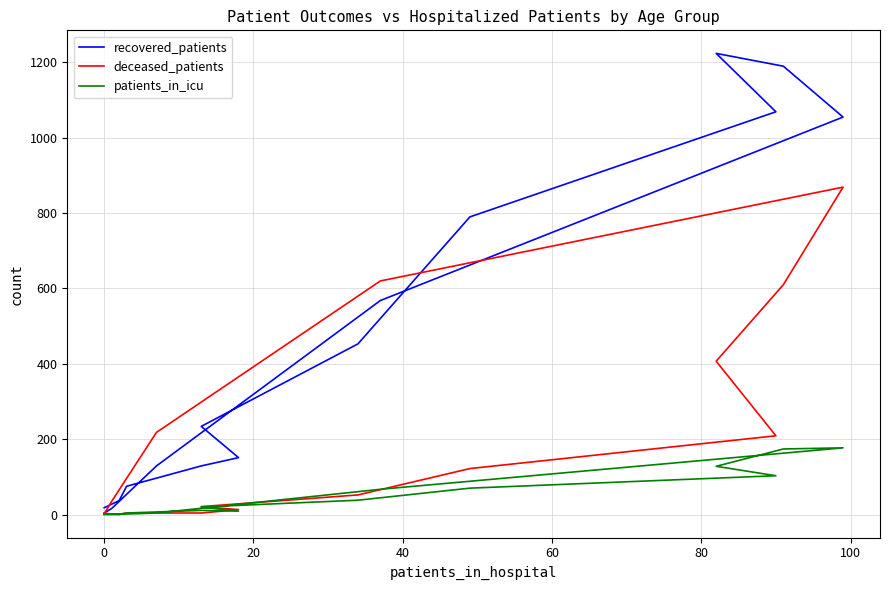

At how many categories does at least one series exceed 1011?

4